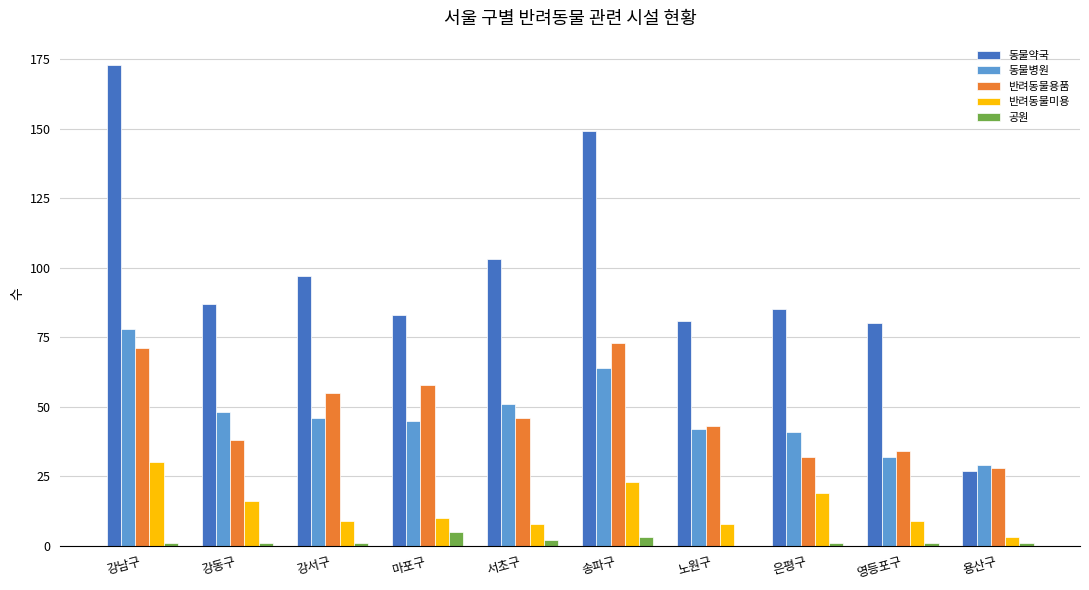

What is the highest value of the 동물약국 series?

173